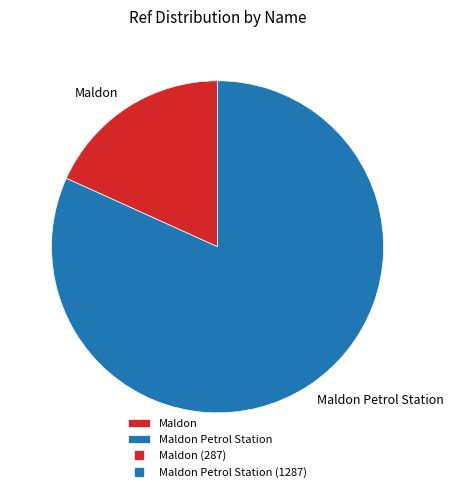

Does any single category account for the majority?

Yes